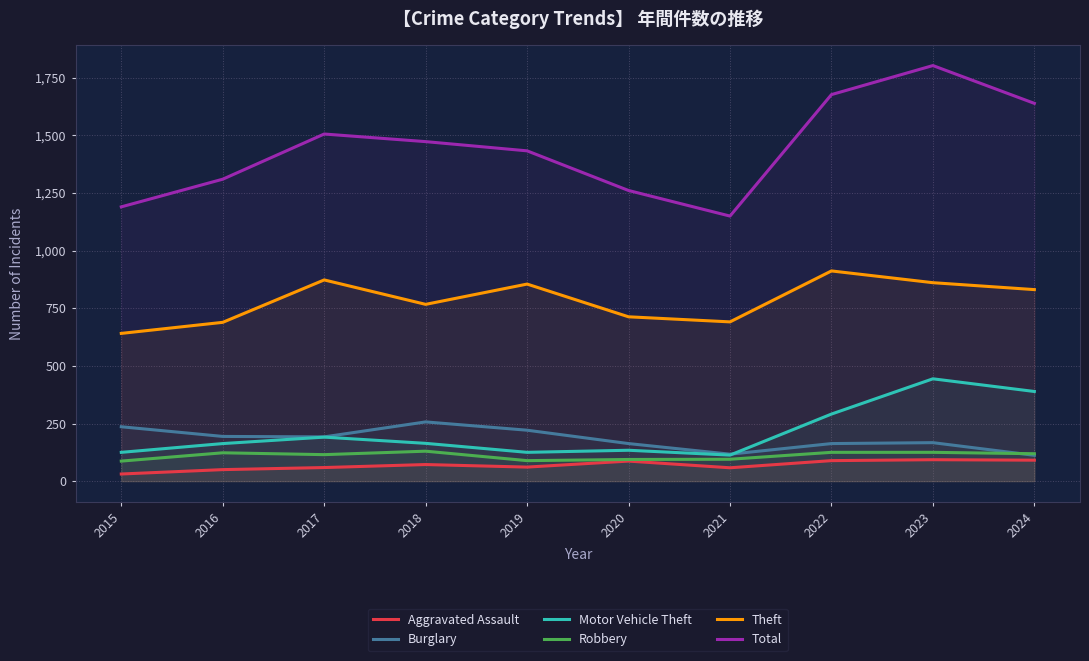

Reading right to left, transcribe all the data shown in this chart.

Aggravated Assault: 91	93	89	58	87	61	72	59	50	31
Burglary: 112	167	163	117	163	221	257	192	194	236
Motor Vehicle Theft: 389	444	291	113	134	125	164	191	163	125
Robbery: 119	125	125	95	94	89	130	115	123	87
Theft: 831	861	912	691	713	855	767	873	689	641
Total: 1639	1803	1677	1150	1261	1433	1473	1506	1310	1190